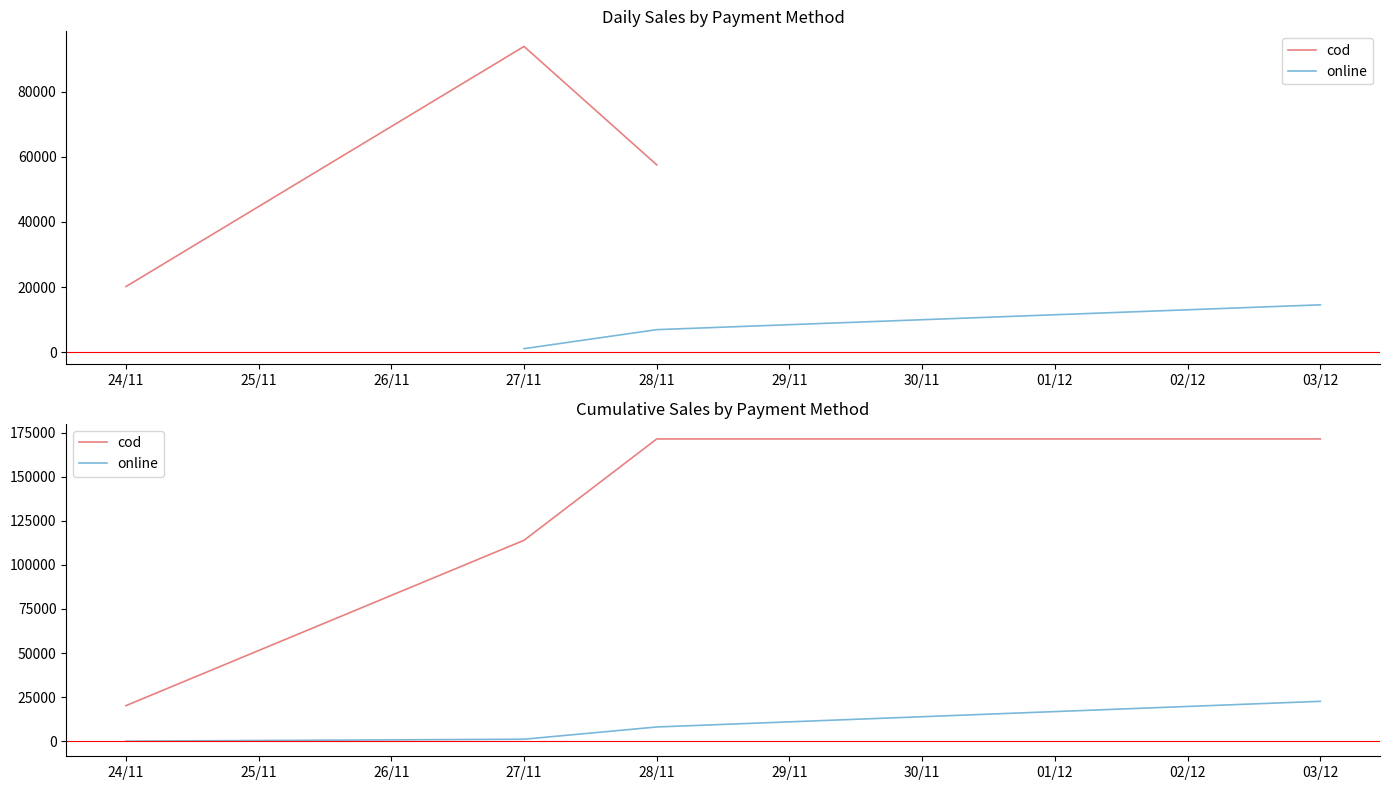

True or false: cod and online cross at least once.

False